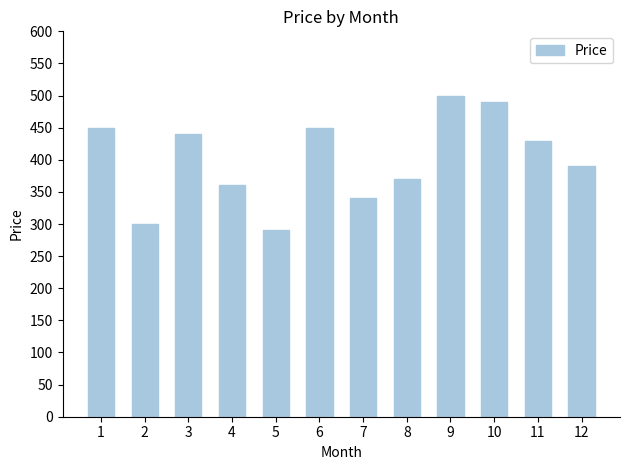

Which has a higher value, 6 or 9?

9